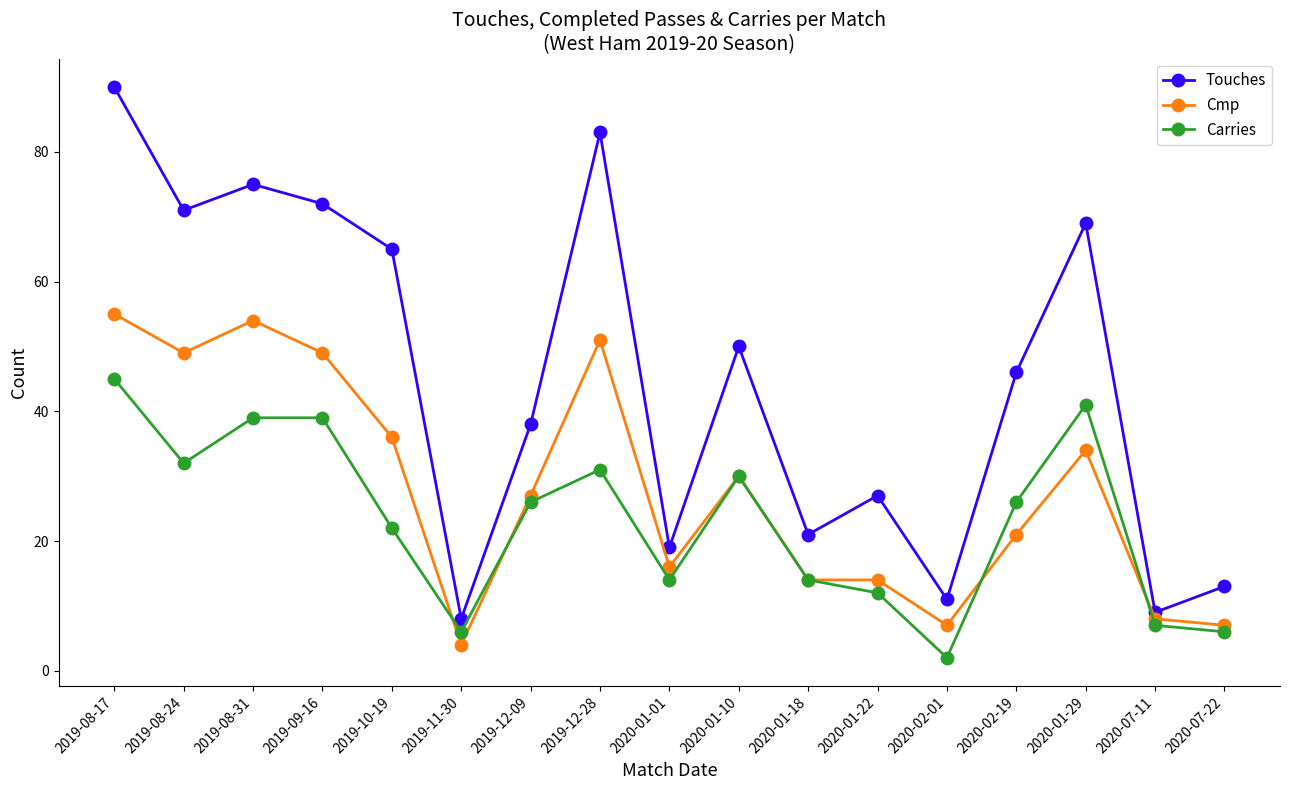

Does the chart display data point markers on the line(s)?

Yes